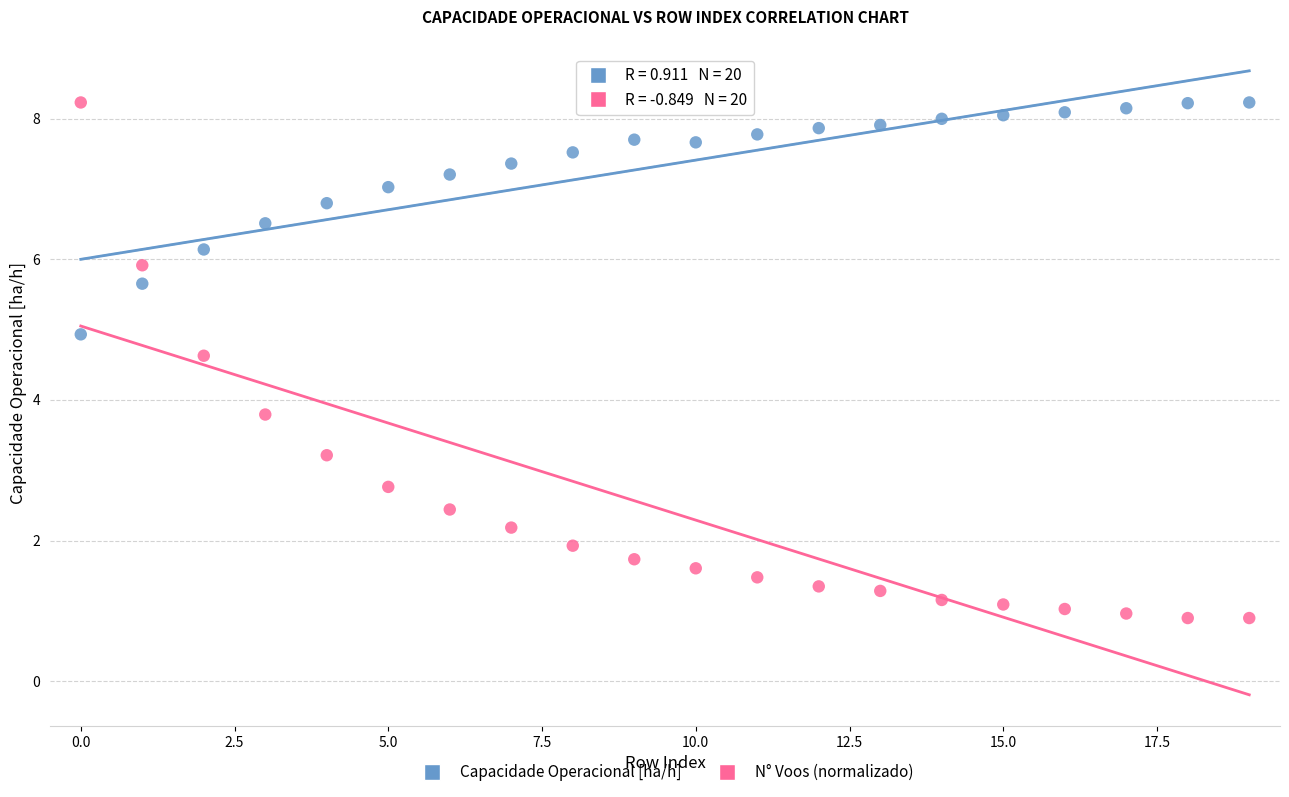

Across all data points, what is the range of Y values (max minus min)?

7.3